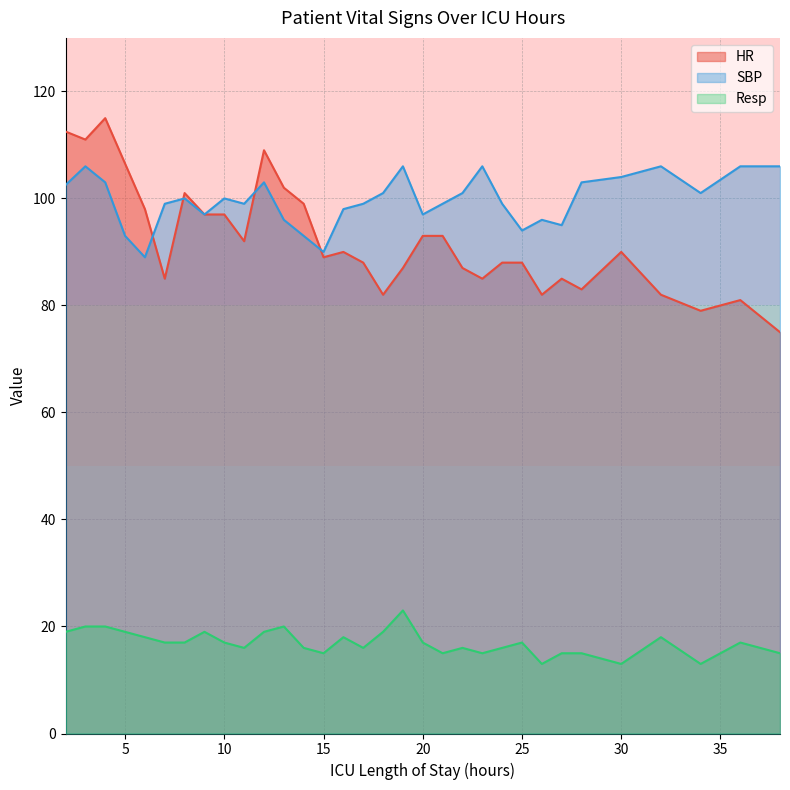

Which series has the largest total across all categories?

SBP